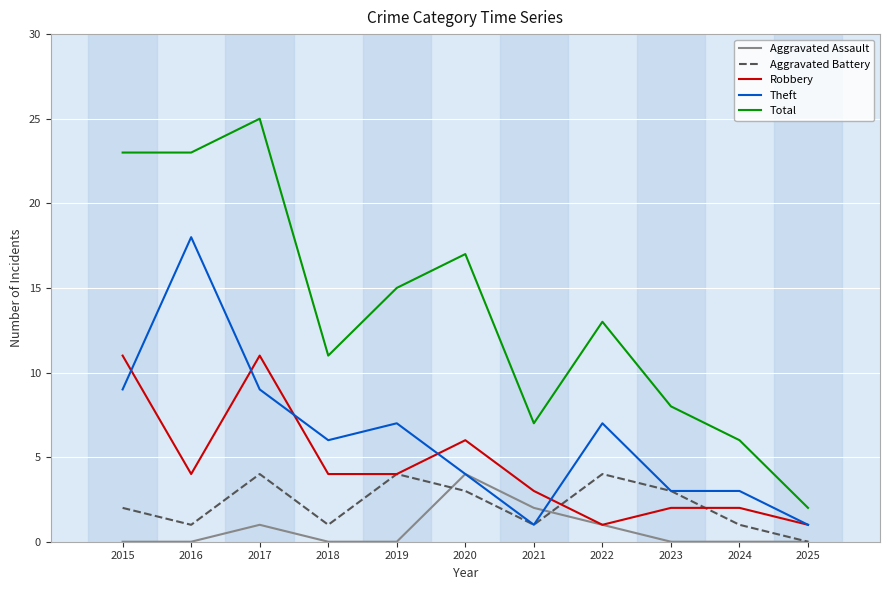

True or false: Total and Aggravated Battery intersect in this chart.

False